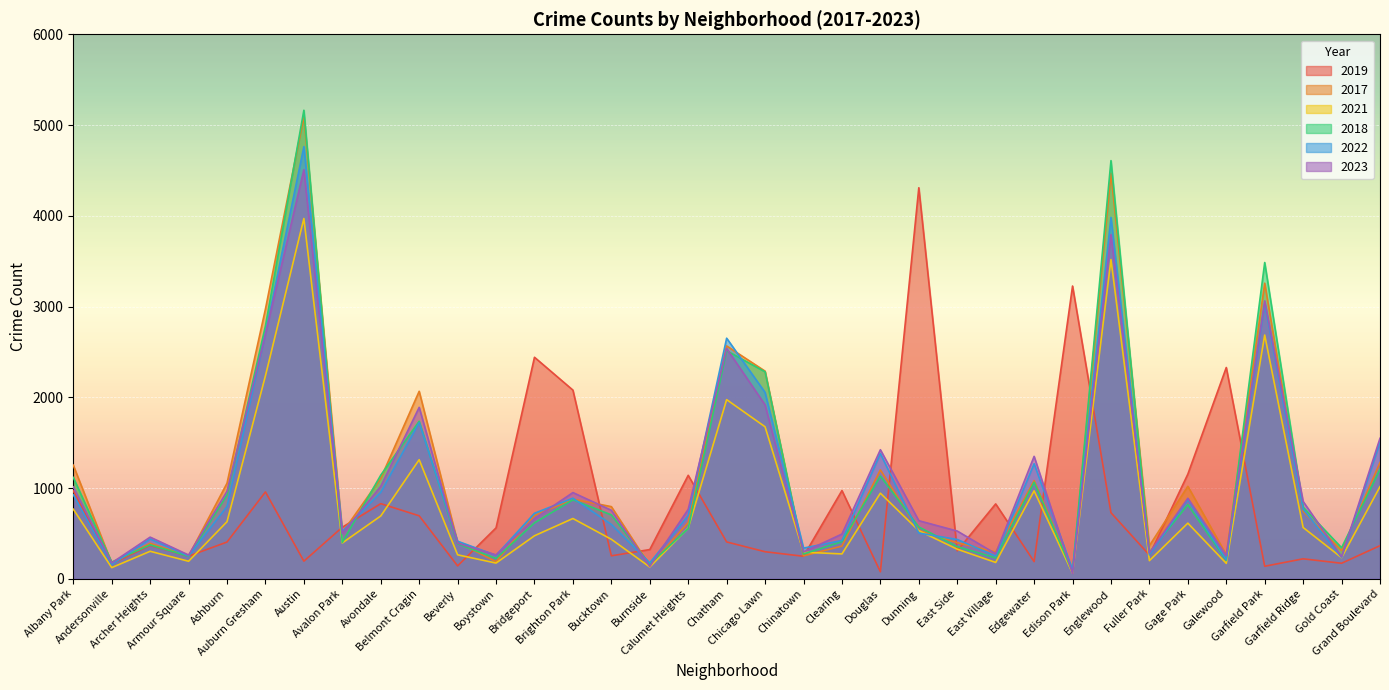

Which series ends up on top after the final intersection of 2019 and 2022?

2022